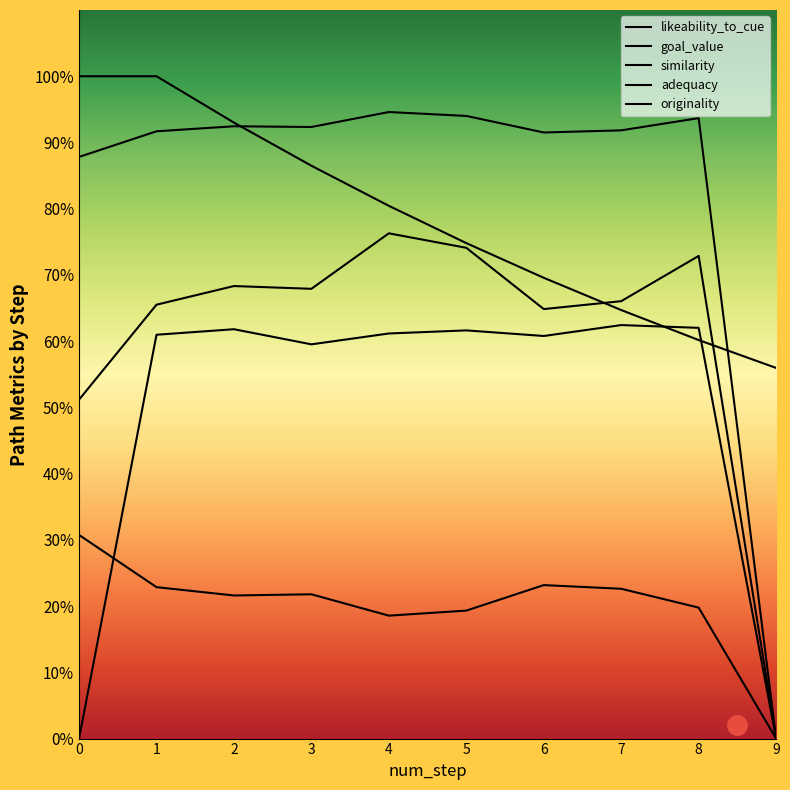

Reading left to right, list all the values displayed in this chart.

likeability_to_cue: 0.0	0.6	0.6	0.6	0.6	0.6	0.6	0.6	0.6	0.0
goal_value: 1.0	1.0	0.9	0.9	0.8	0.7	0.7	0.6	0.6	0.6
similarity: 0.5	0.7	0.7	0.7	0.8	0.7	0.6	0.7	0.7	0.0
adequacy: 0.9	0.9	0.9	0.9	0.9	0.9	0.9	0.9	0.9	0.0
originality: 0.3	0.2	0.2	0.2	0.2	0.2	0.2	0.2	0.2	0.0